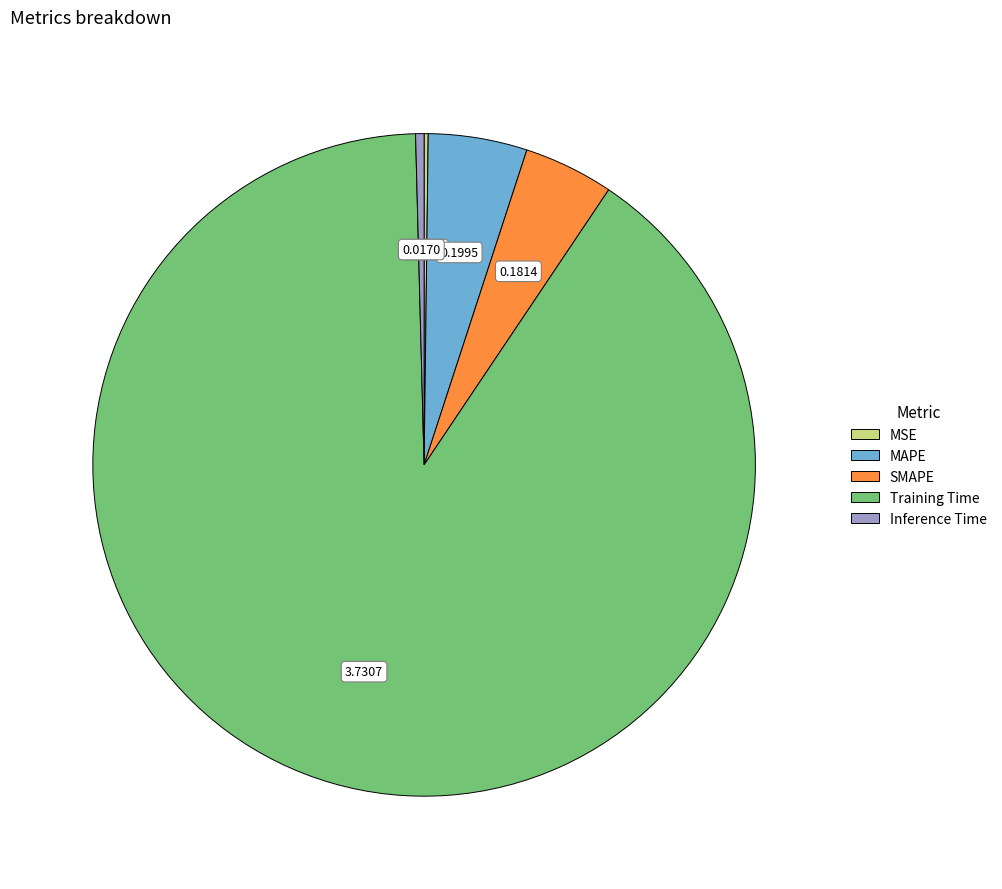

What is the majority slice?

Training Time